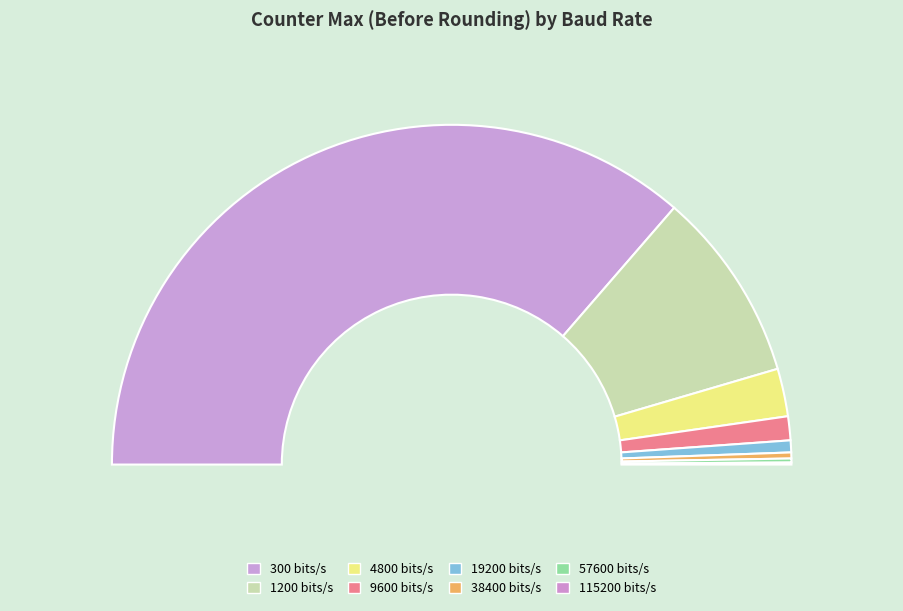

Rank the categories by value from highest to lowest.

300, 1200, 4800, 9600, 19200, 38400, 57600, 115200